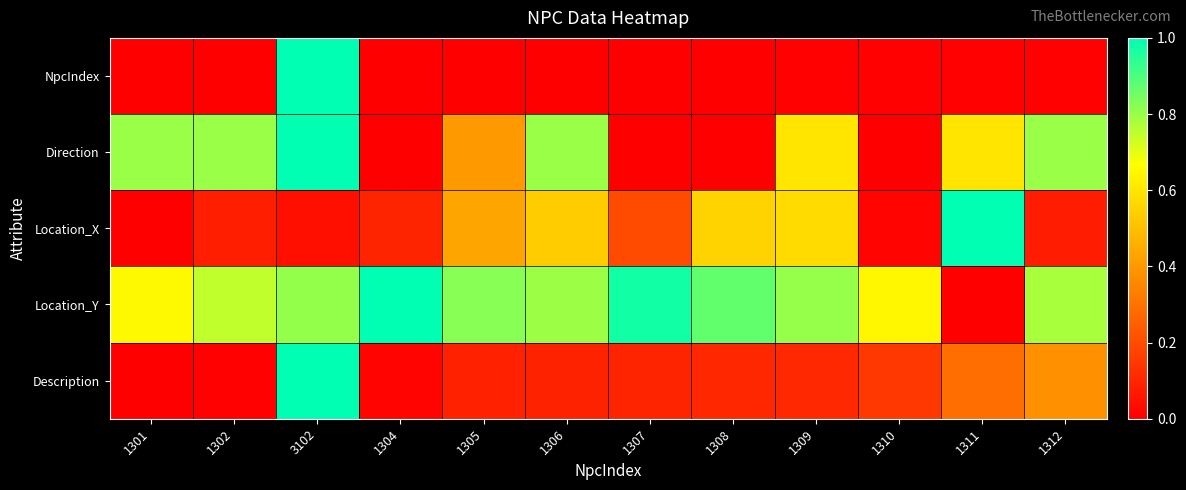

Which series has the largest total across all categories?

Location_Y